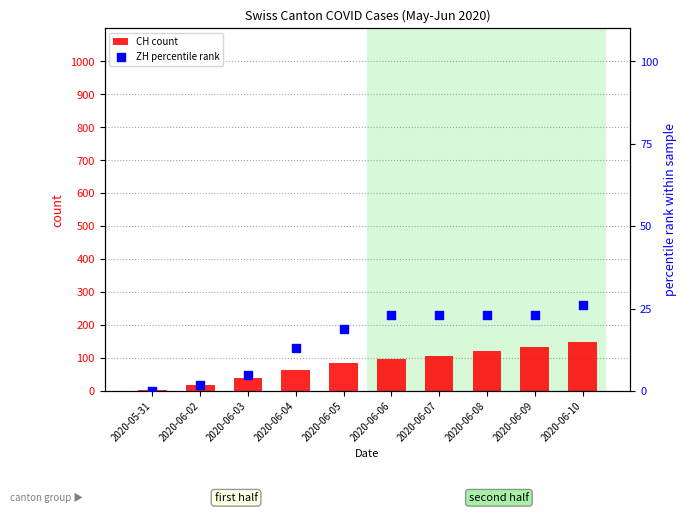

At which category is the sum across all series the highest?

2020-06-10